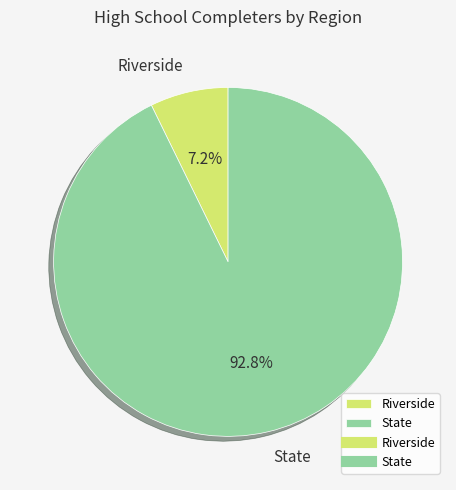

Between State and Riverside, which is larger?

State